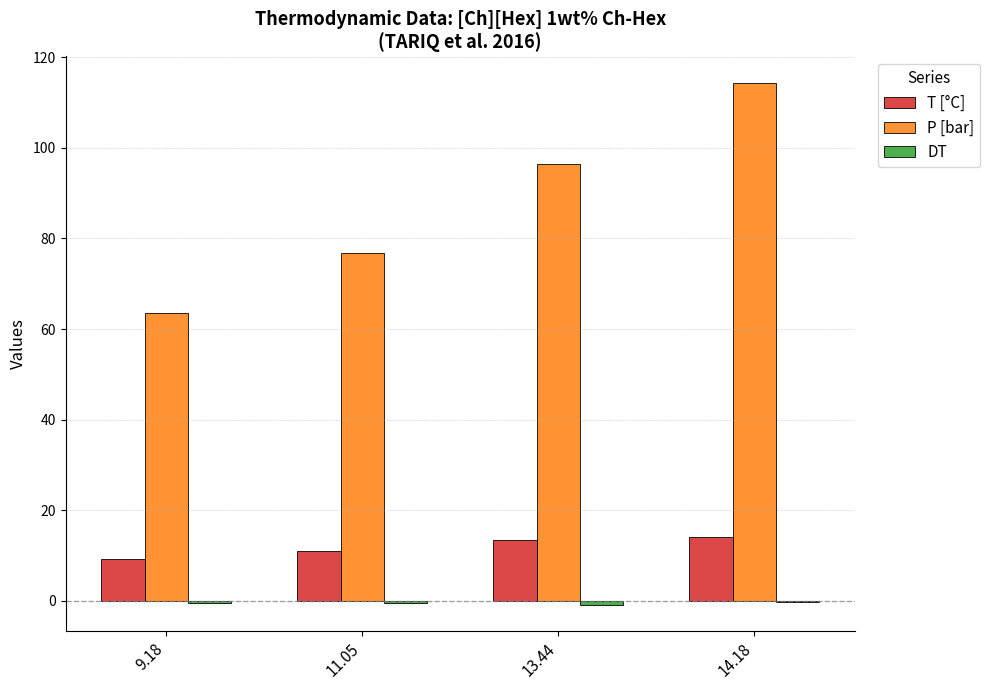

True or false: P [bar] has a value of 26.6 at 11.05.

False